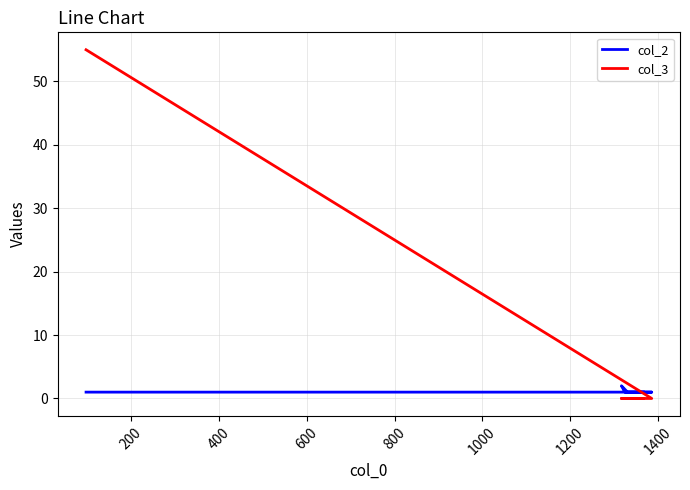

Reading left to right, transcribe all the data shown in this chart.

col_2: 1	1	1	2	1	1
col_3: 55	0	0	0	0	0